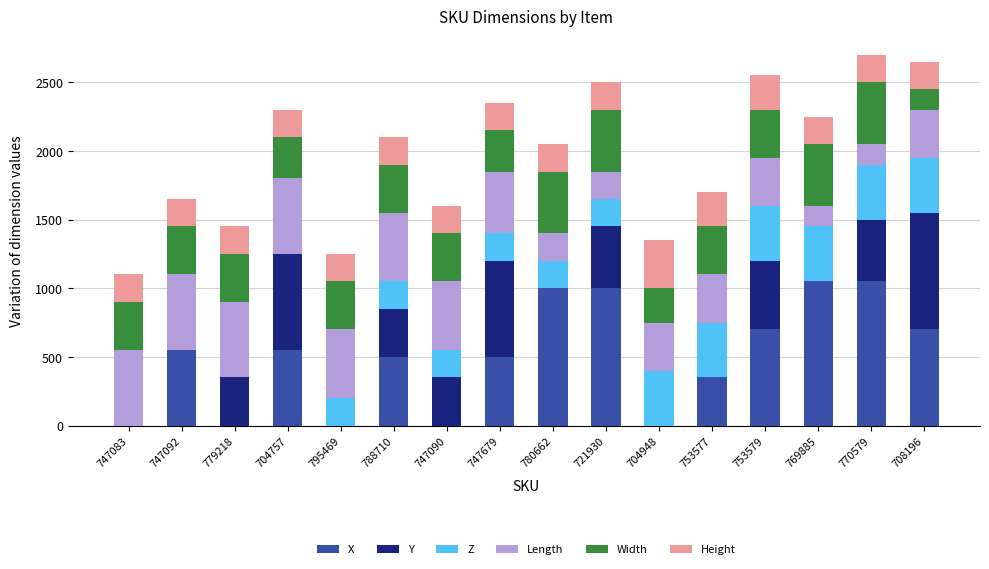

Are the bars horizontal?

No